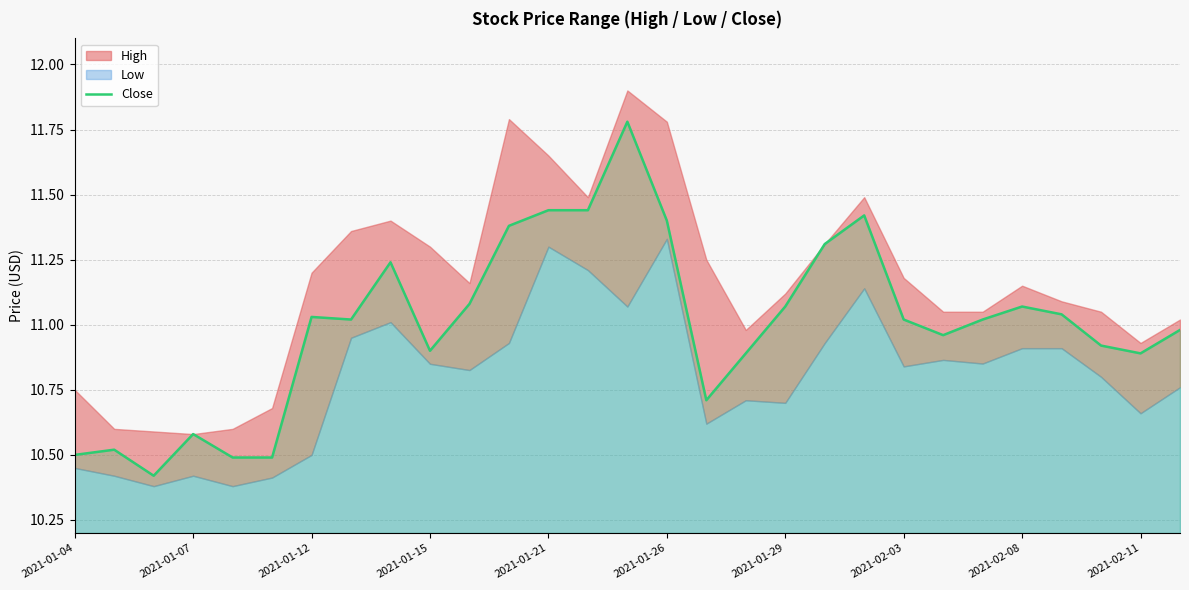

What is the sum of all values?

319.0